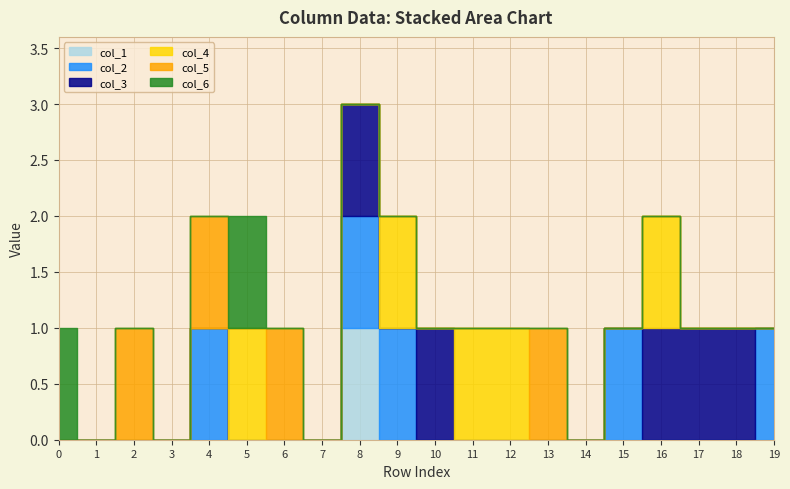

Which series has the widest spread of values?

col_1